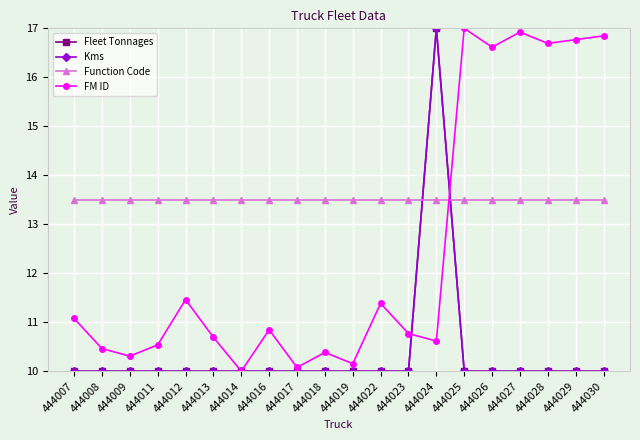

What is the value of the FM ID point at the 15th from the left?

17.0